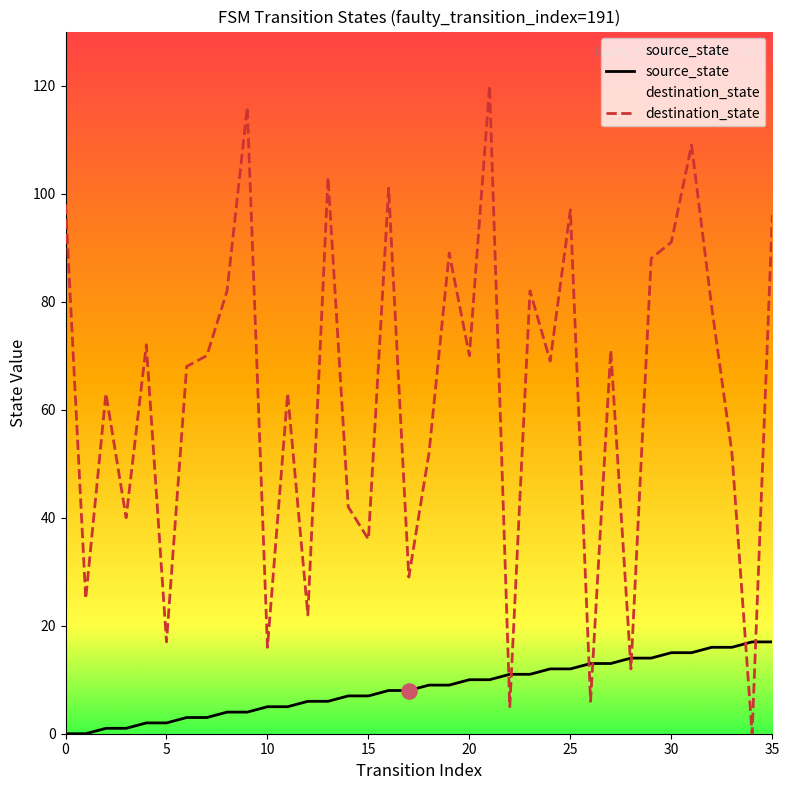

Which series contains the lowest Y value?

source_state